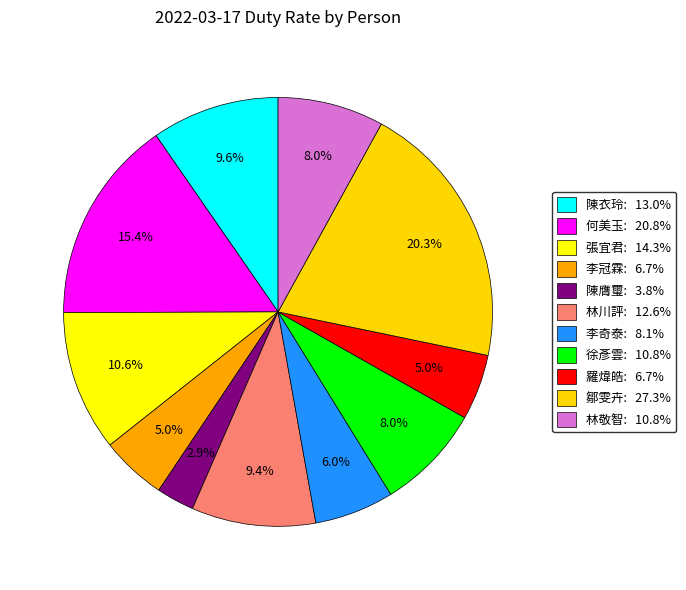

Count the number of slices in the pie.

11